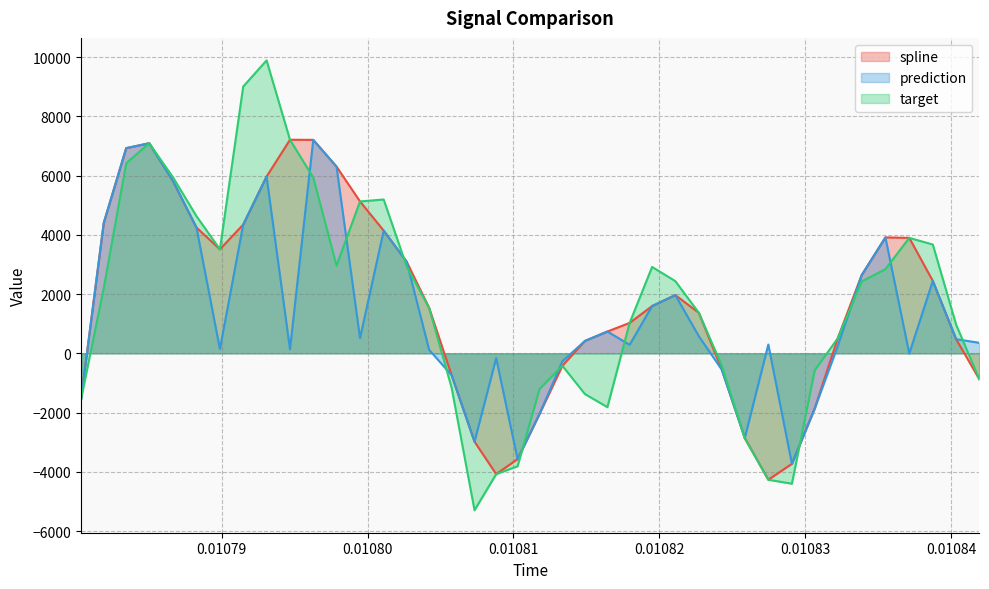

What is the minimum value shown in the chart?

-5296.5